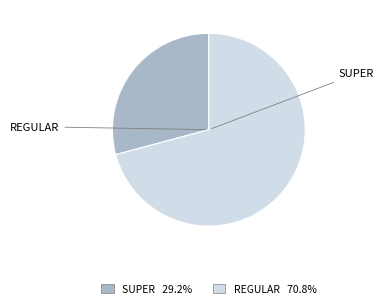

Is there a majority slice in this chart?

Yes